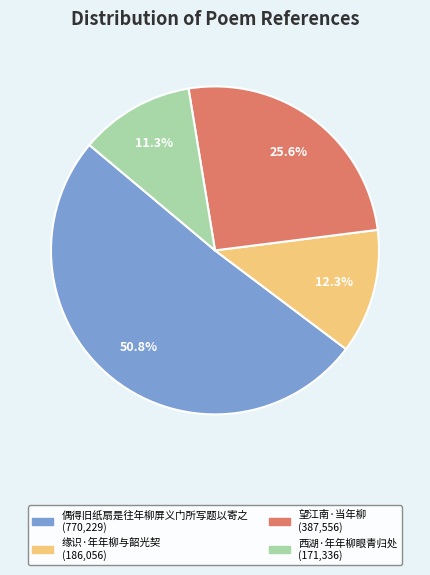

What is the ratio of the value at 望江南·当年柳 to the value at 西湖·年年柳眼青归处?

2.3